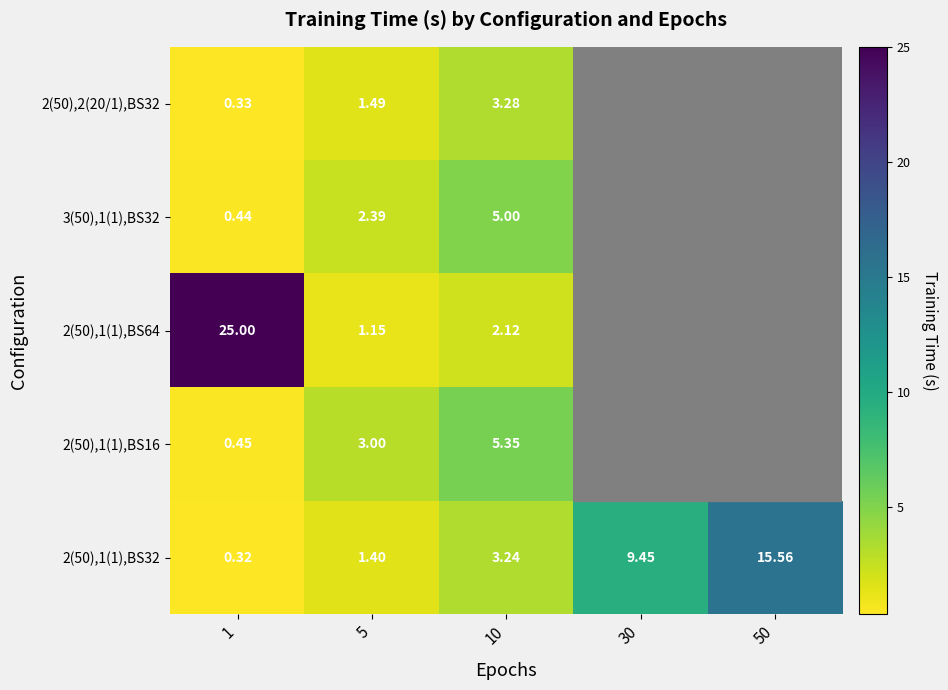

Is the value of 2(50),1(1),BS32 at 1 greater than the value of 2(50),1(1),BS16 at 1?

No